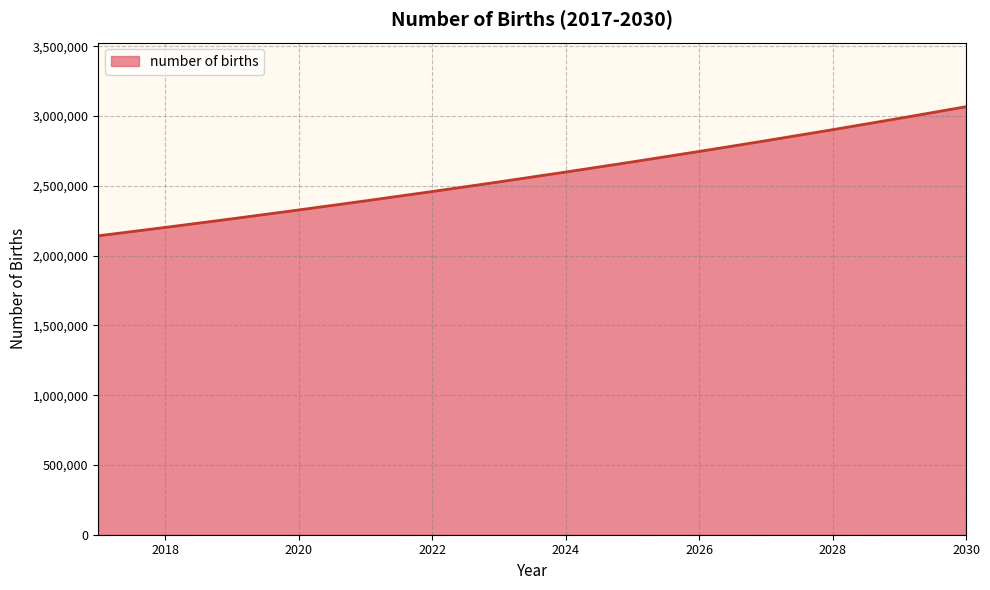

What is the average value?

2579018